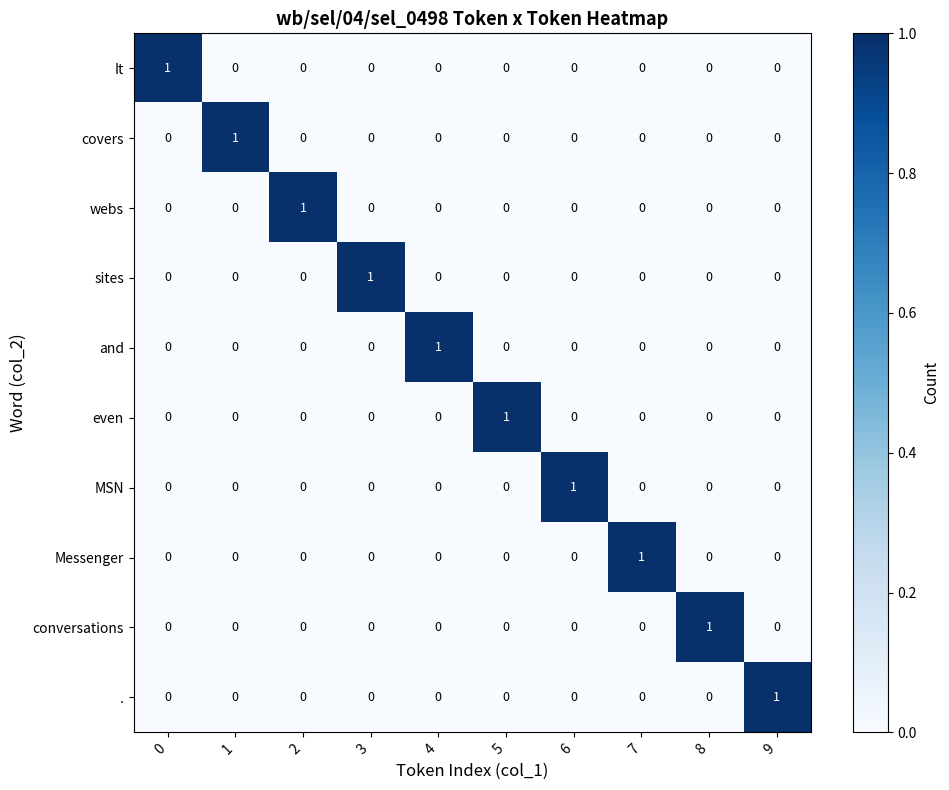

Count the Messenger values in the range 0 to 1.

10